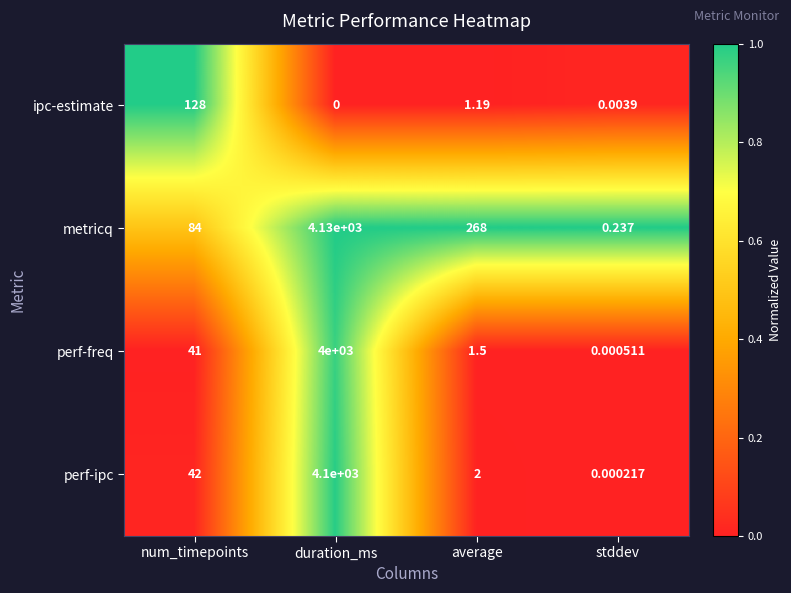

Where is ipc-estimate nearest to the value 64?

average